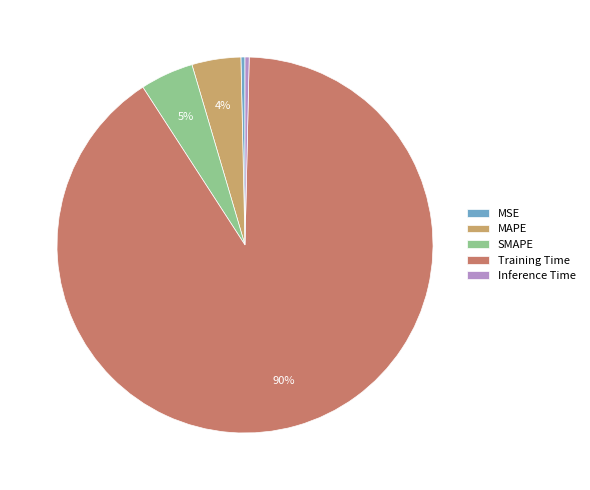

Which category has the biggest portion of the pie?

Training Time